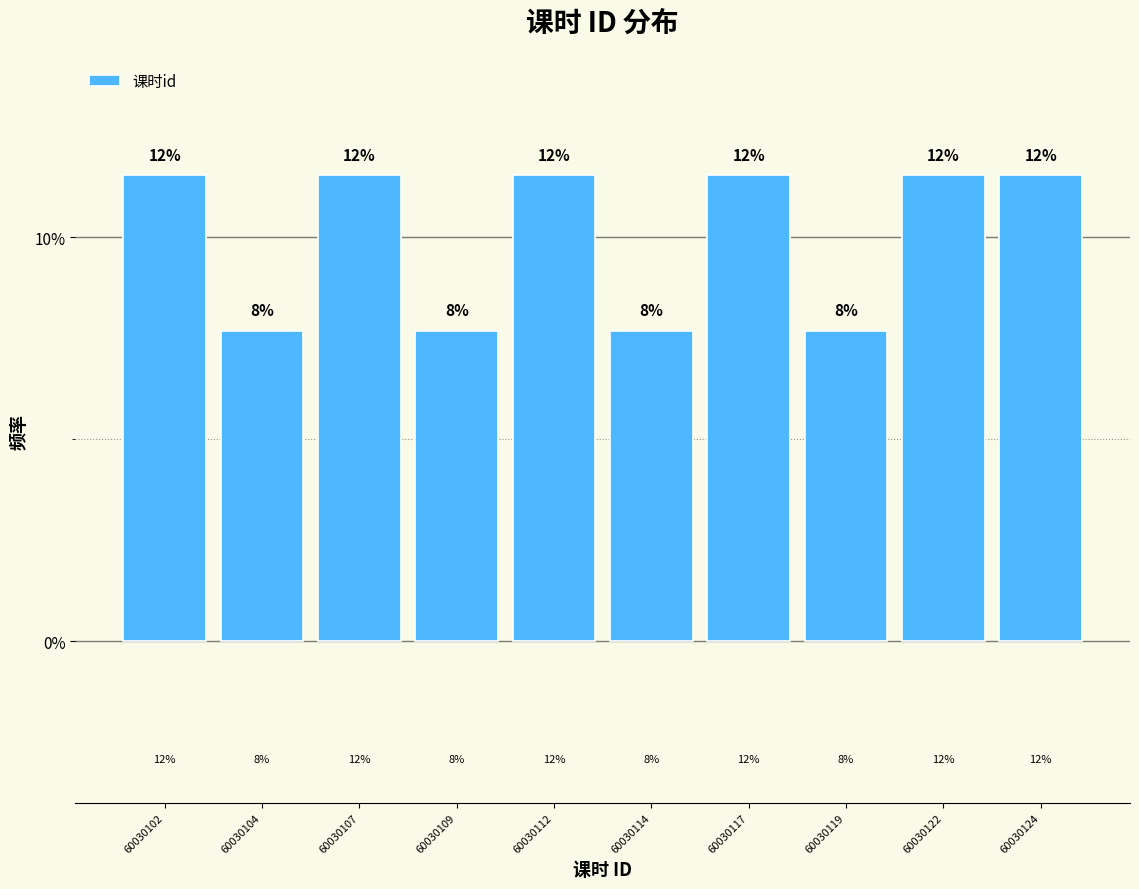

How many bars are there in total?

10